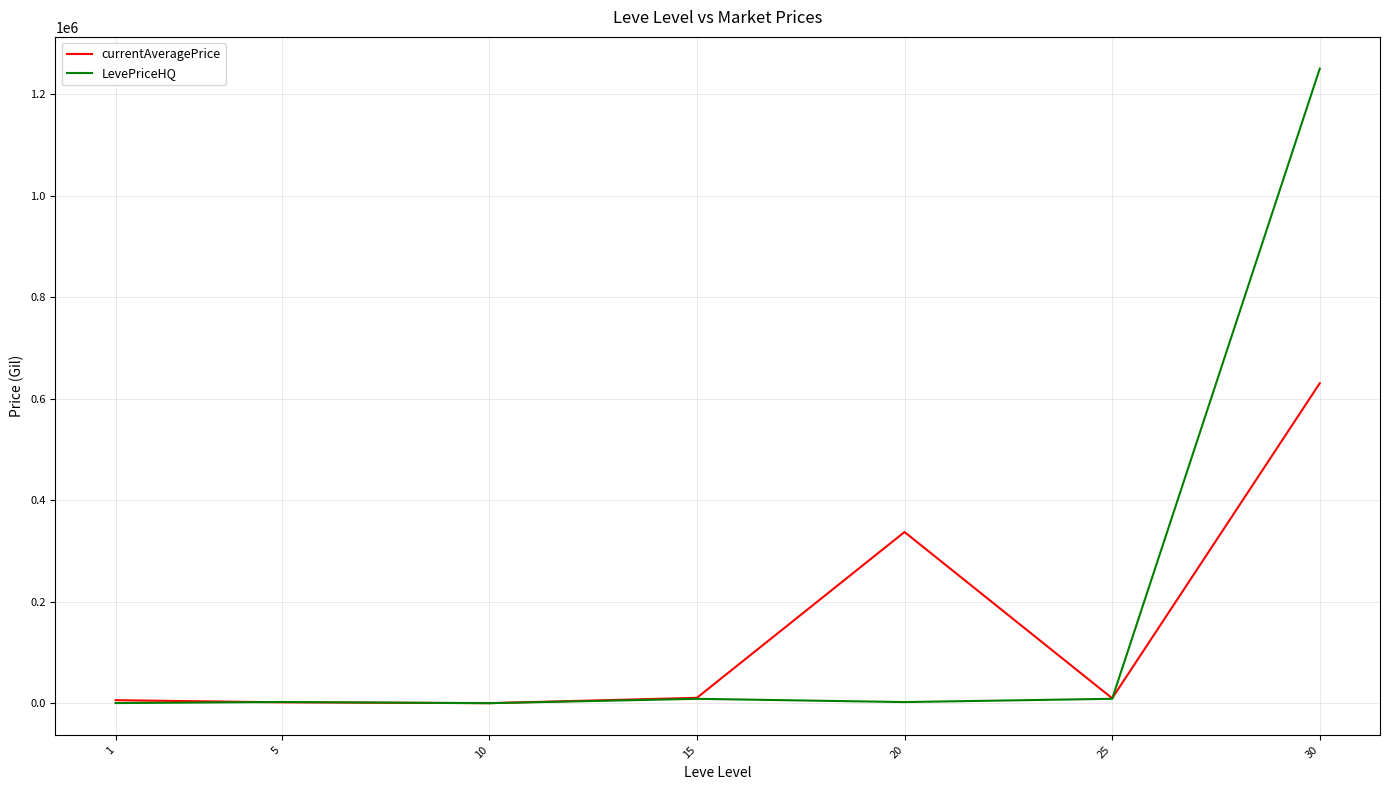

At 20, list the series in order from largest to smallest.

currentAveragePrice, LevePriceHQ